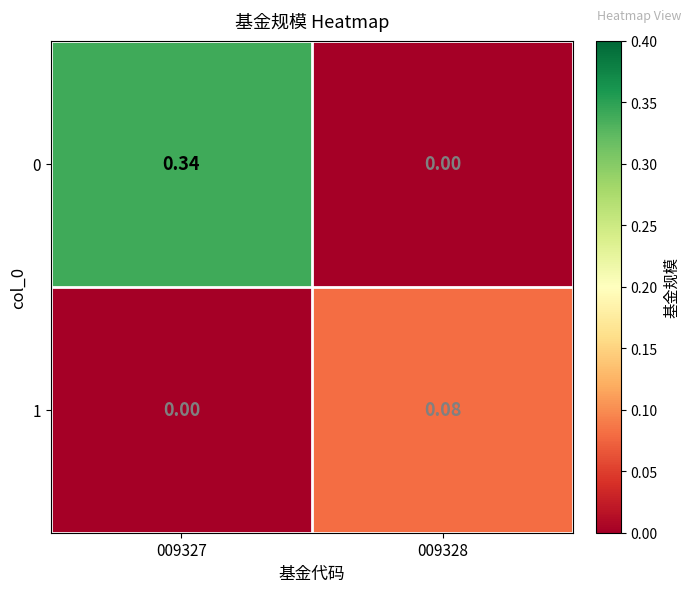

Is the value of 0 at 009327 greater than the value of 1 at 009327?

Yes